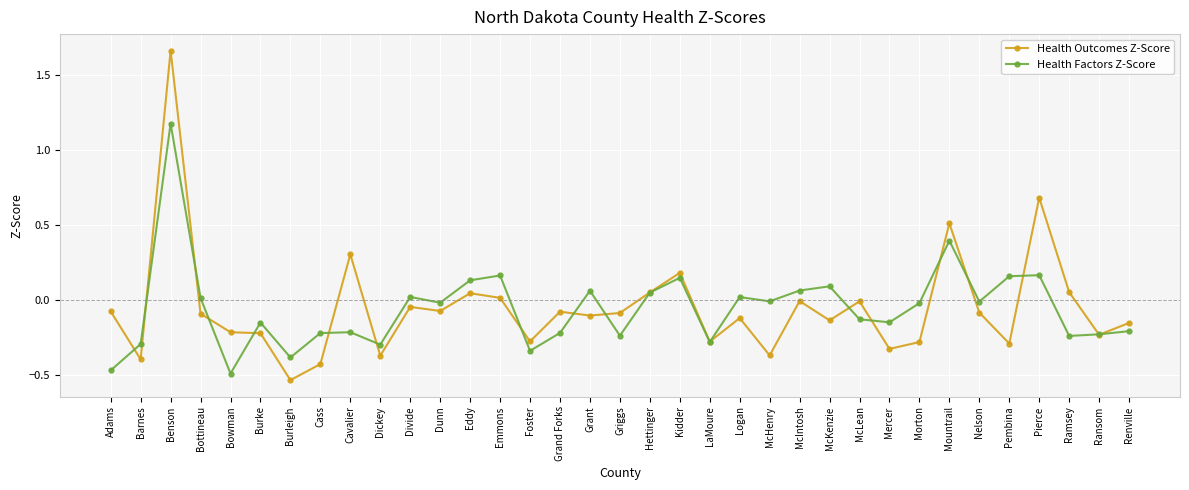

True or false: Health Outcomes Z-Score and Health Factors Z-Score intersect in this chart.

True